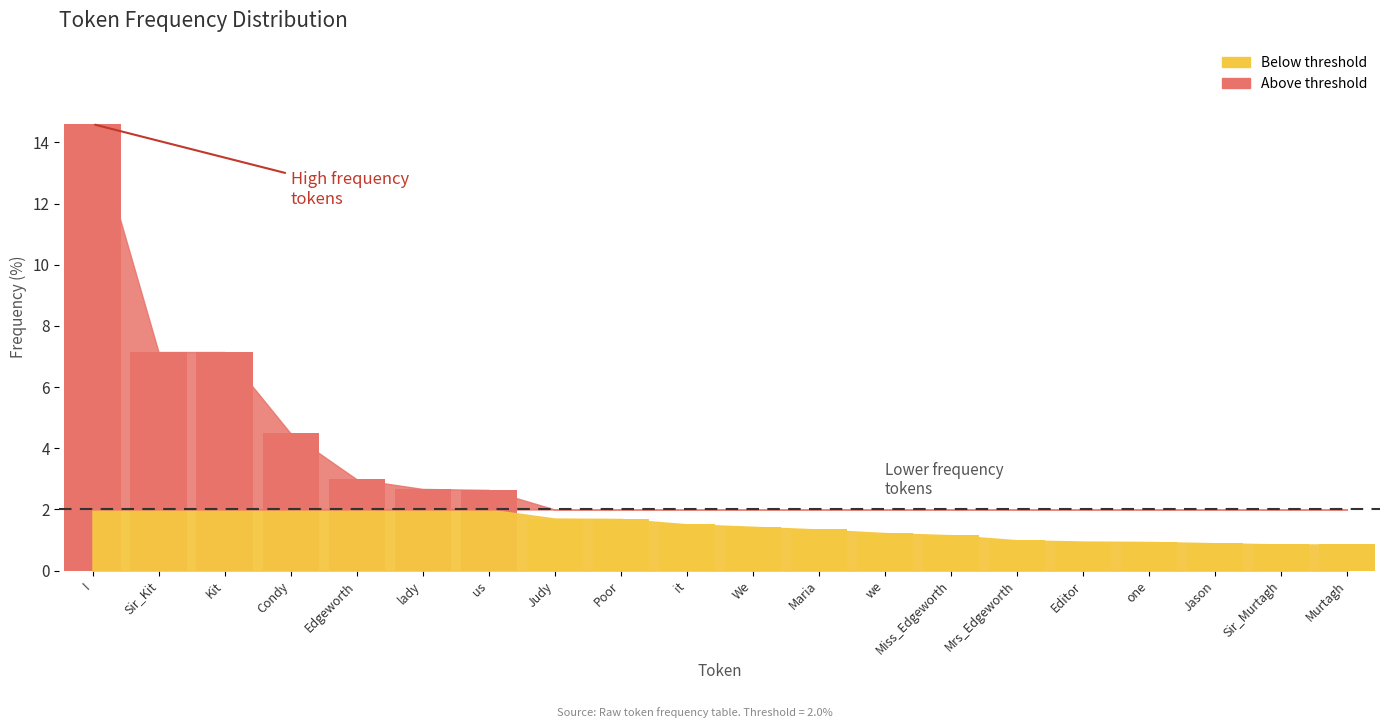

How many distinct data groups are displayed?

1